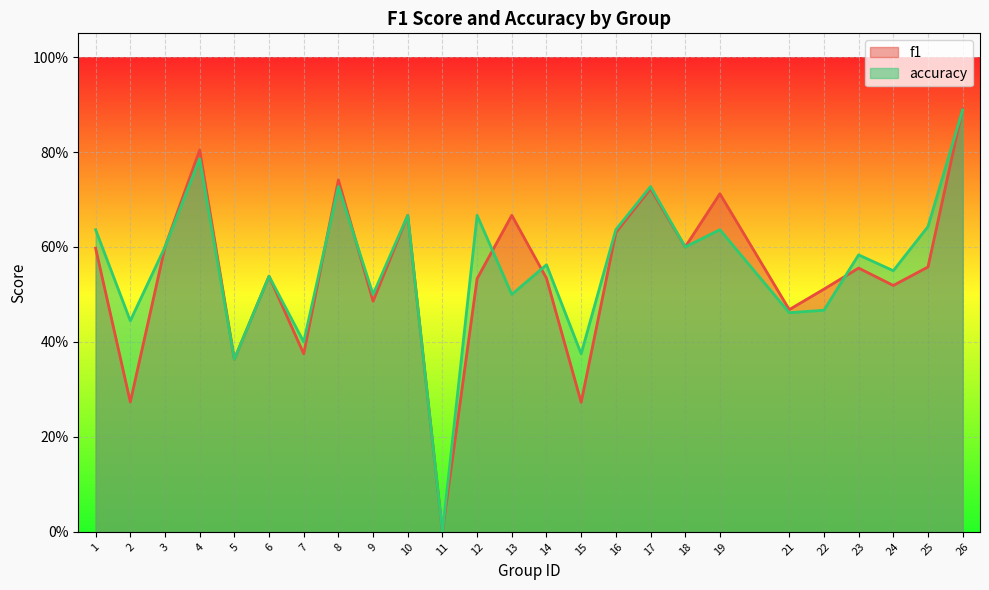

Between 21 and 1, which is larger?

1